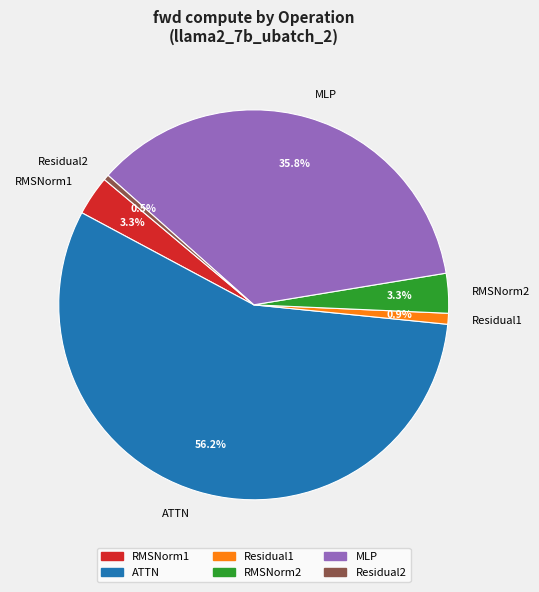

To the nearest percent, what is the average slice percentage?

17%